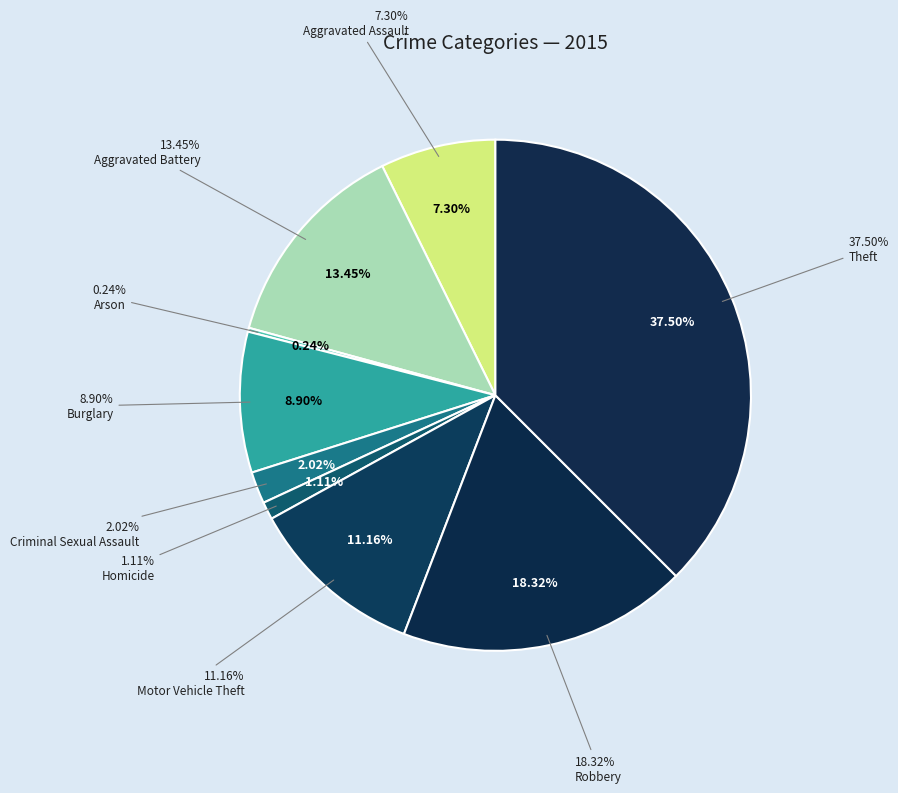

Does Robbery account for over 50% of the chart?

No